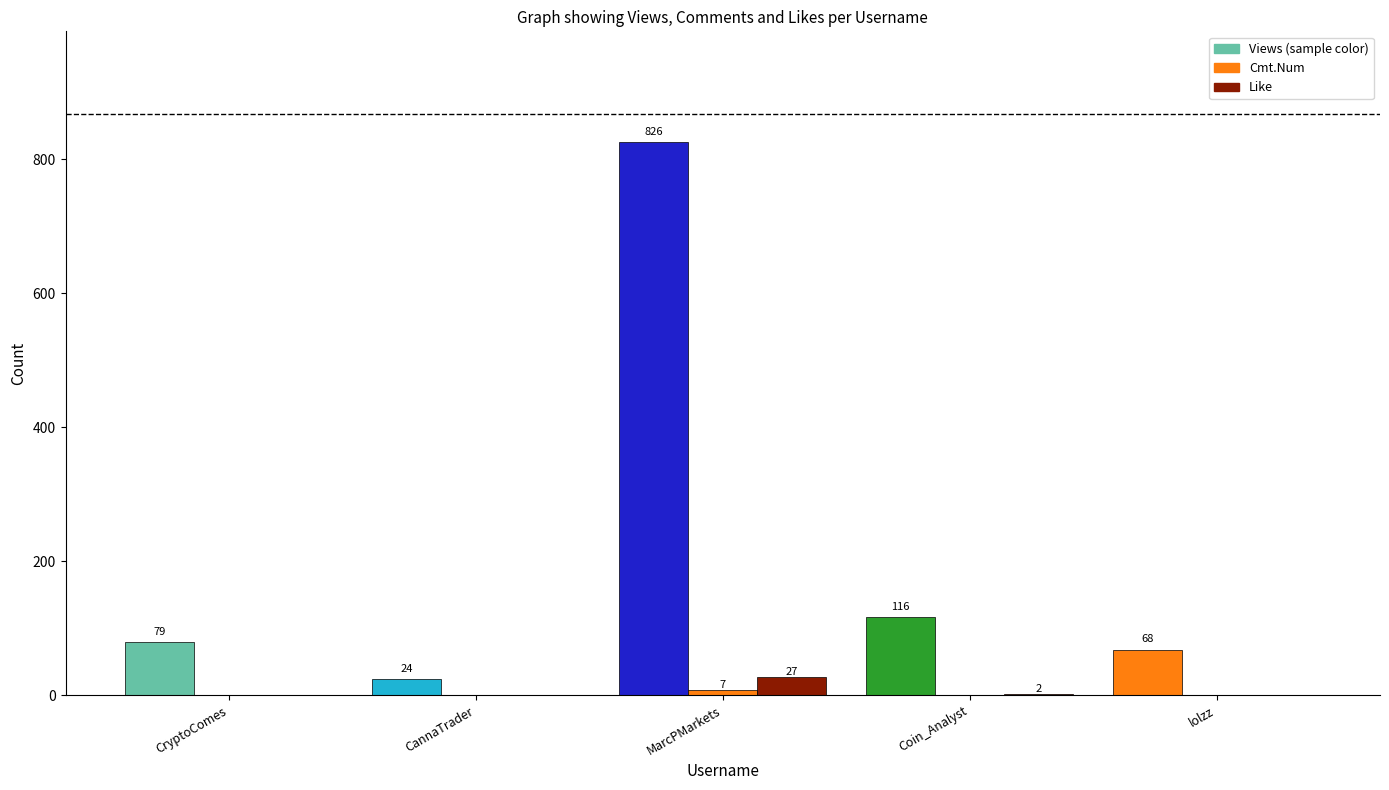

Reading left to right, what are all the values shown in this chart?

Views: CryptoComes=79	CannaTrader=24	MarcPMarkets=826	Coin_Analyst=116	lolzz=68
Cmt.Num: CryptoComes=0	CannaTrader=0	MarcPMarkets=7	Coin_Analyst=0	lolzz=0
Like: CryptoComes=0	CannaTrader=0	MarcPMarkets=27	Coin_Analyst=2	lolzz=0